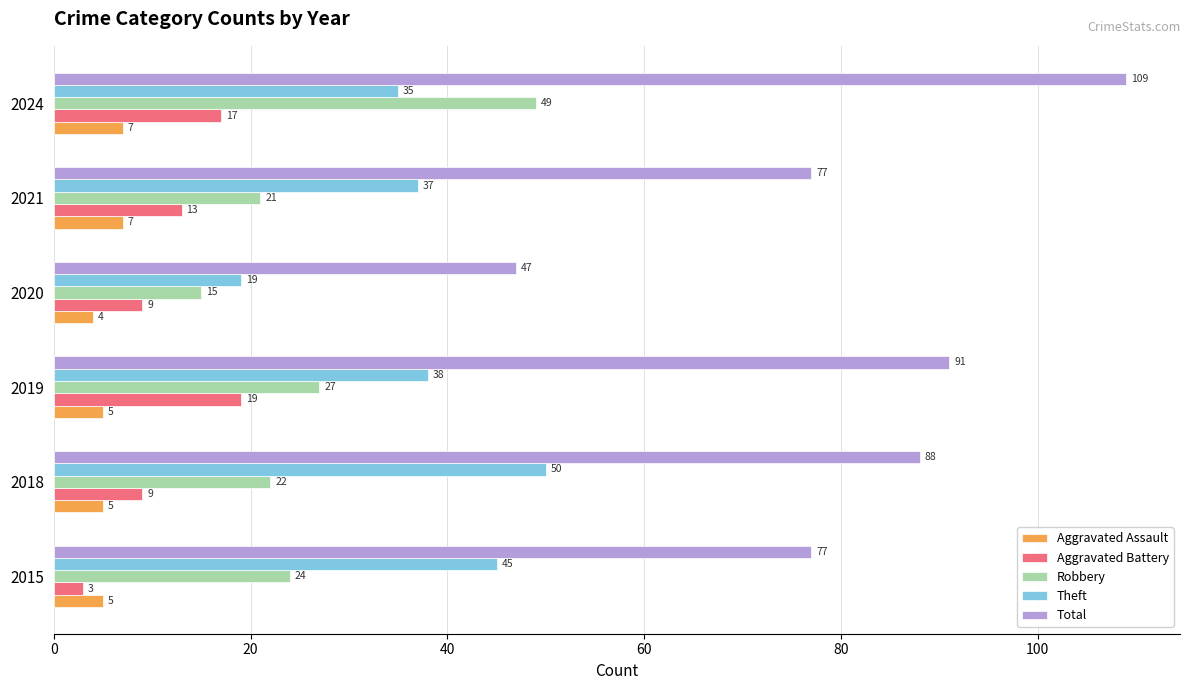

What is the maximum value shown in the chart?

109